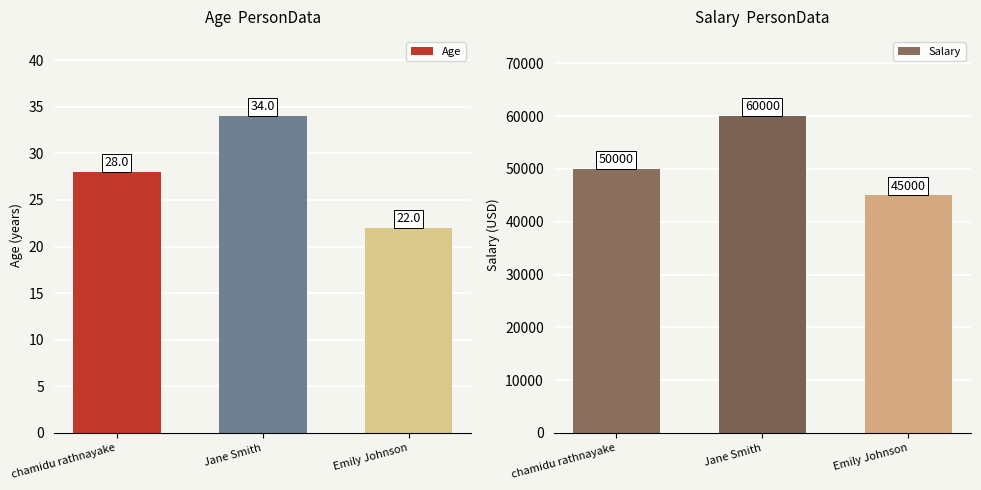

What is the sum of the Salary values at Emily Johnson and chamidu rathnayake?

95000